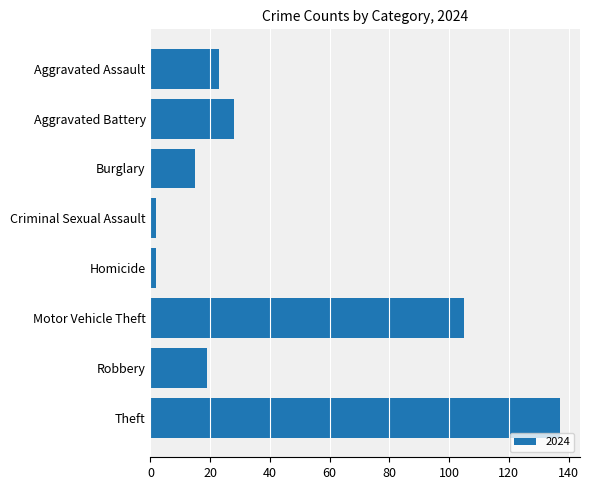

What is the difference between the second highest and minimum values?

103